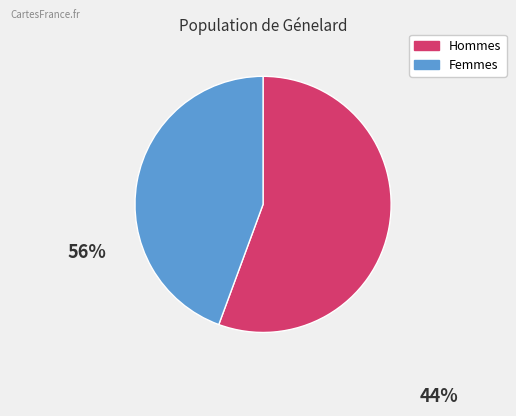

Is there a majority slice in this chart?

Yes